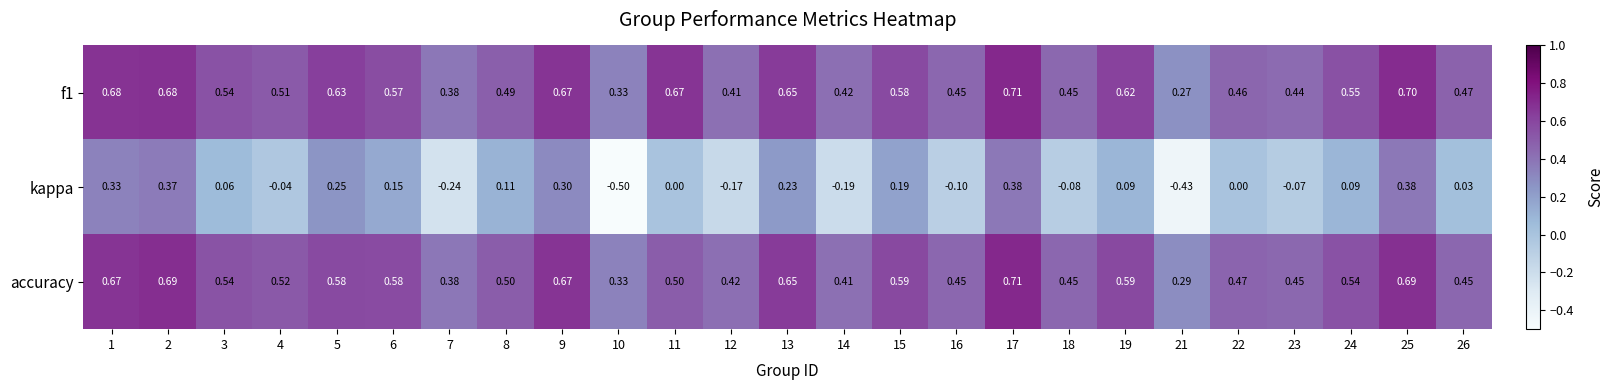

Is the value of f1 at 26 greater than the value of kappa at 16?

Yes